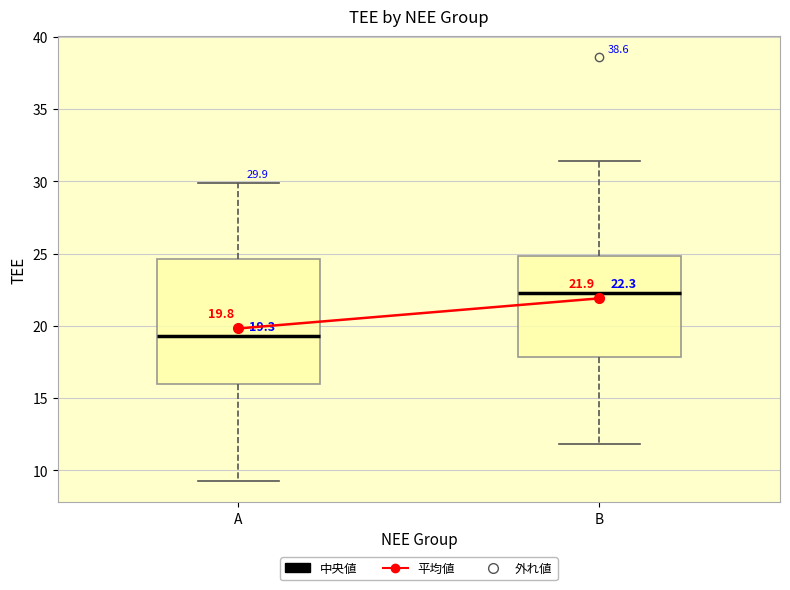

Which box has the highest median line?

B